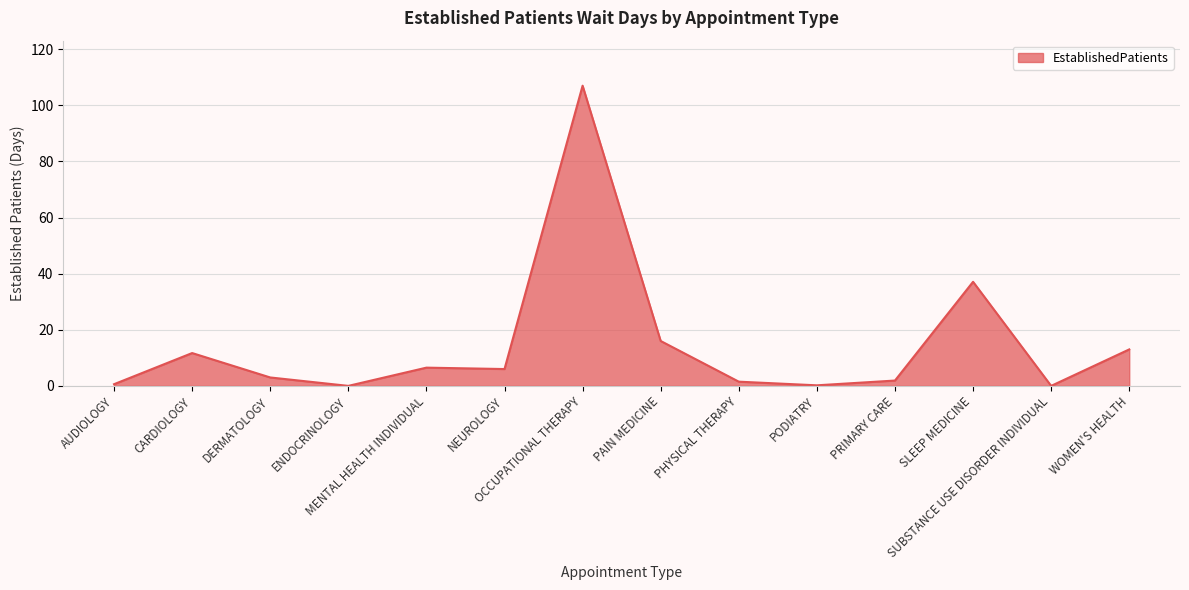

At which label is the value closest to 53?

SLEEP MEDICINE